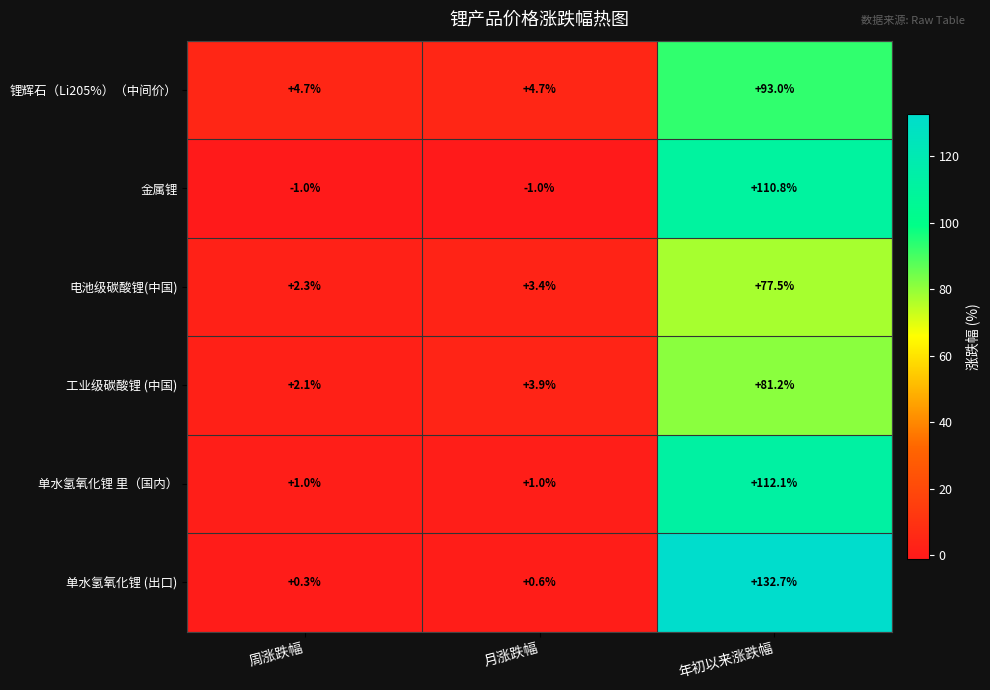

What is the difference between the highest and lowest values at 年初以来涨跌幅?

55.2